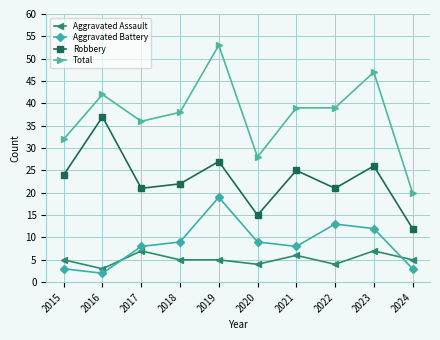

How many distinct data groups are displayed?

4